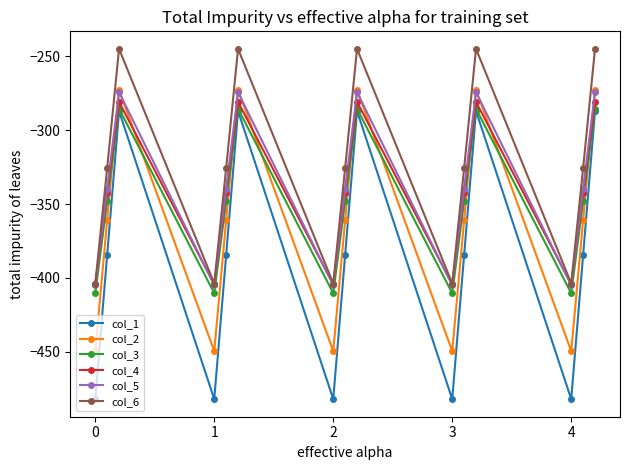

What is the value of the col_2 point at the 13th from the left?

-449.5